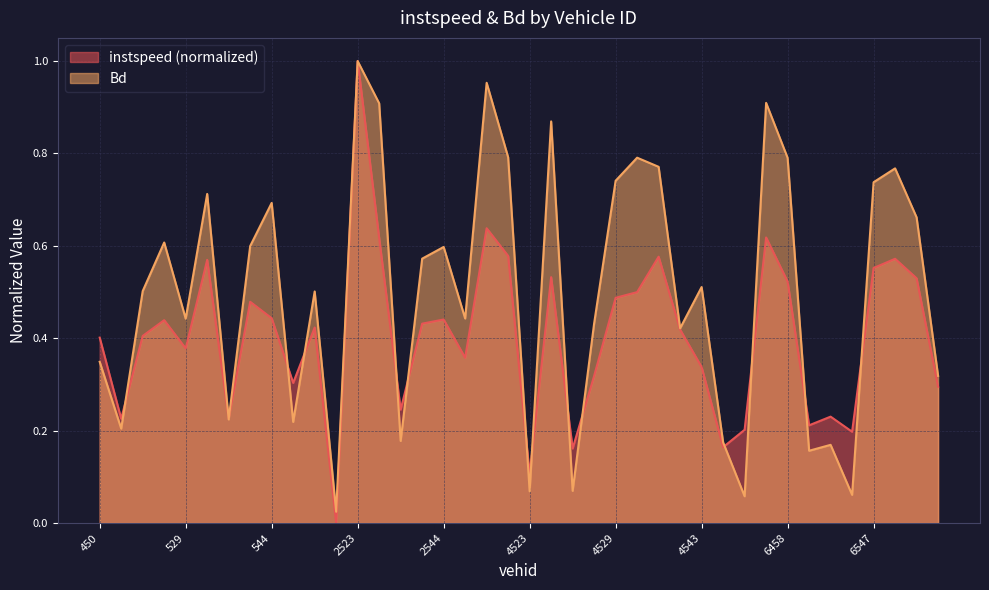

Between which two adjacent categories do Bd and instspeed first intersect?

451.0 and 521.0